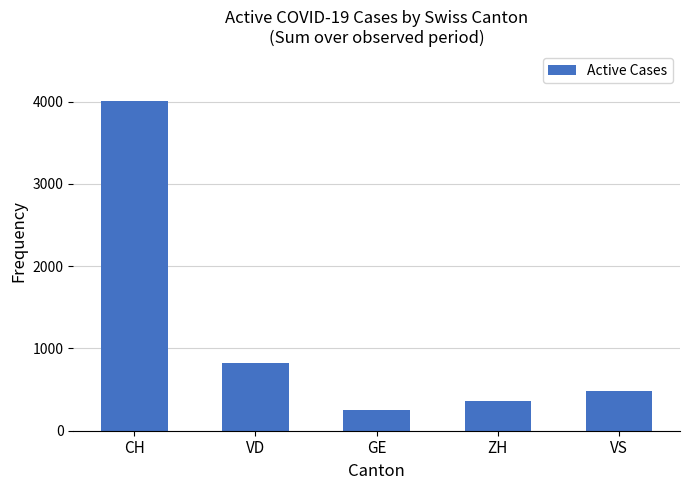

Is it true that the value at ZH is 363?

True